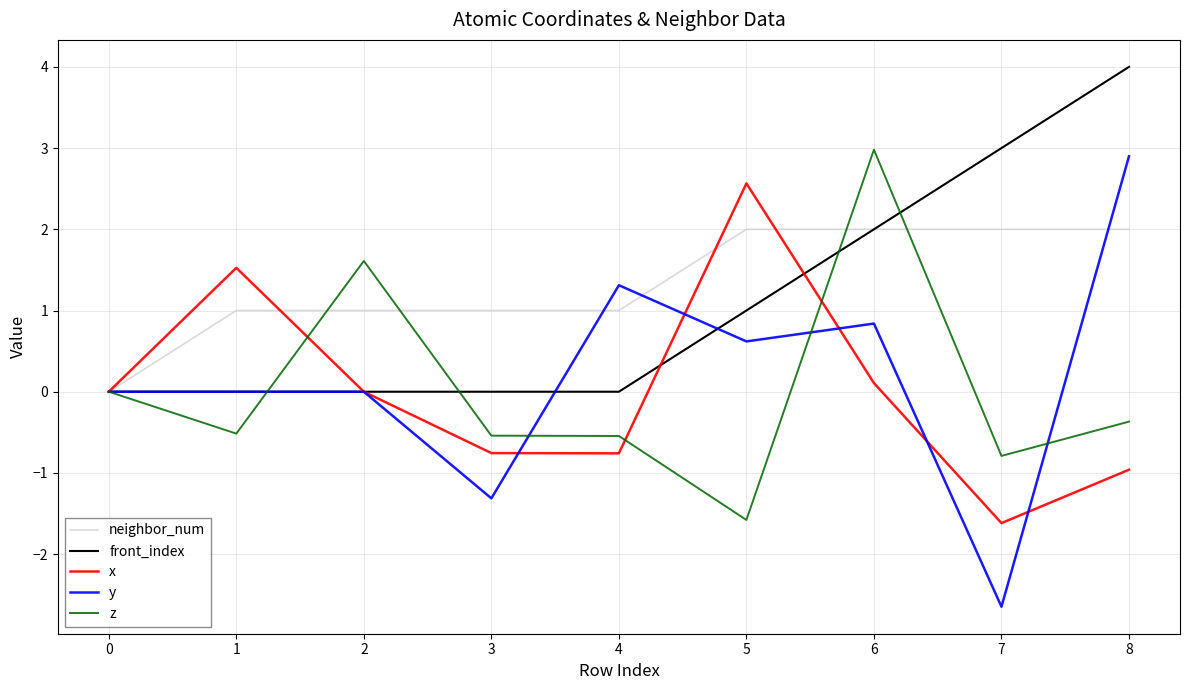

Which series ends up on top after the final intersection of y and z?

y